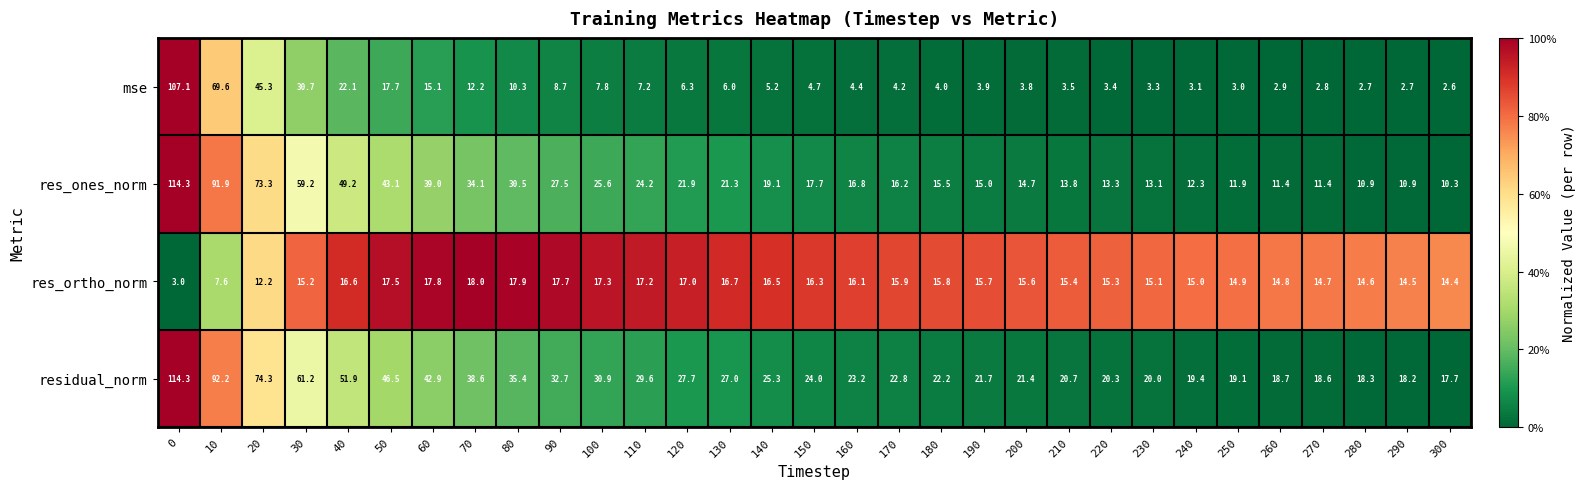

What is the total value across all series at 250?

48.9